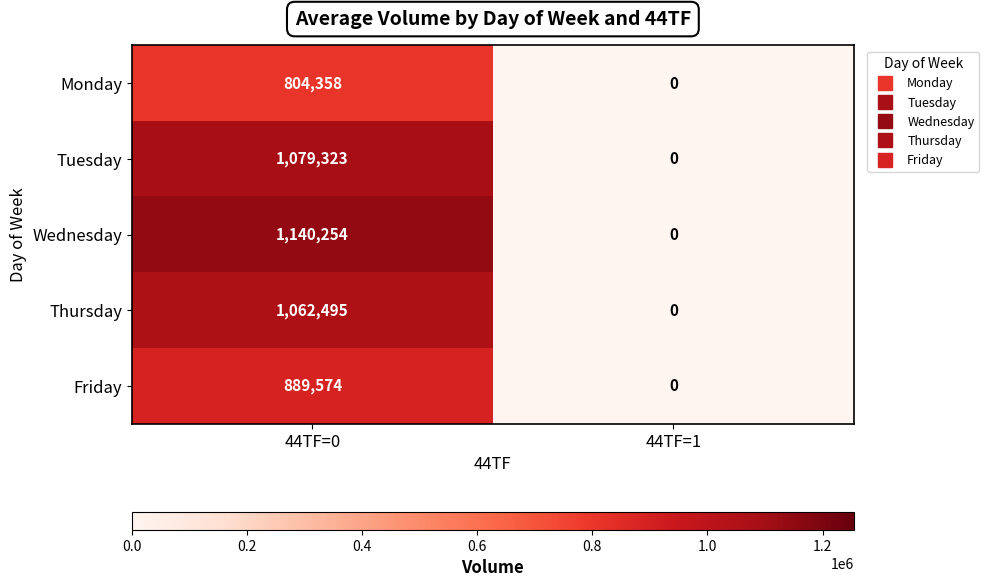

List the series in order of their peak value, highest first.

Wednesday, Tuesday, Thursday, Friday, Monday